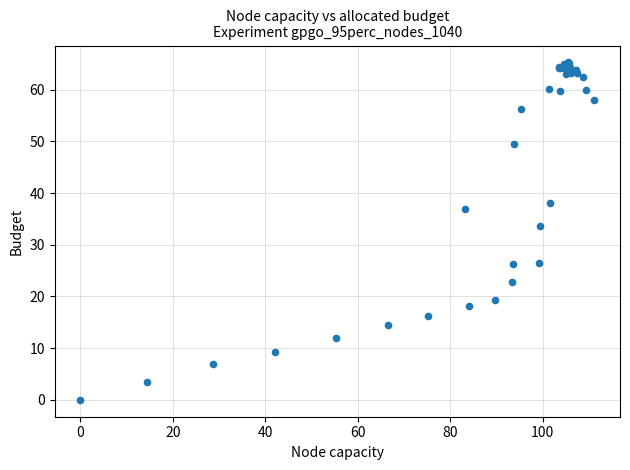

What Y value in the scatter plot is closest to 32?

33.6